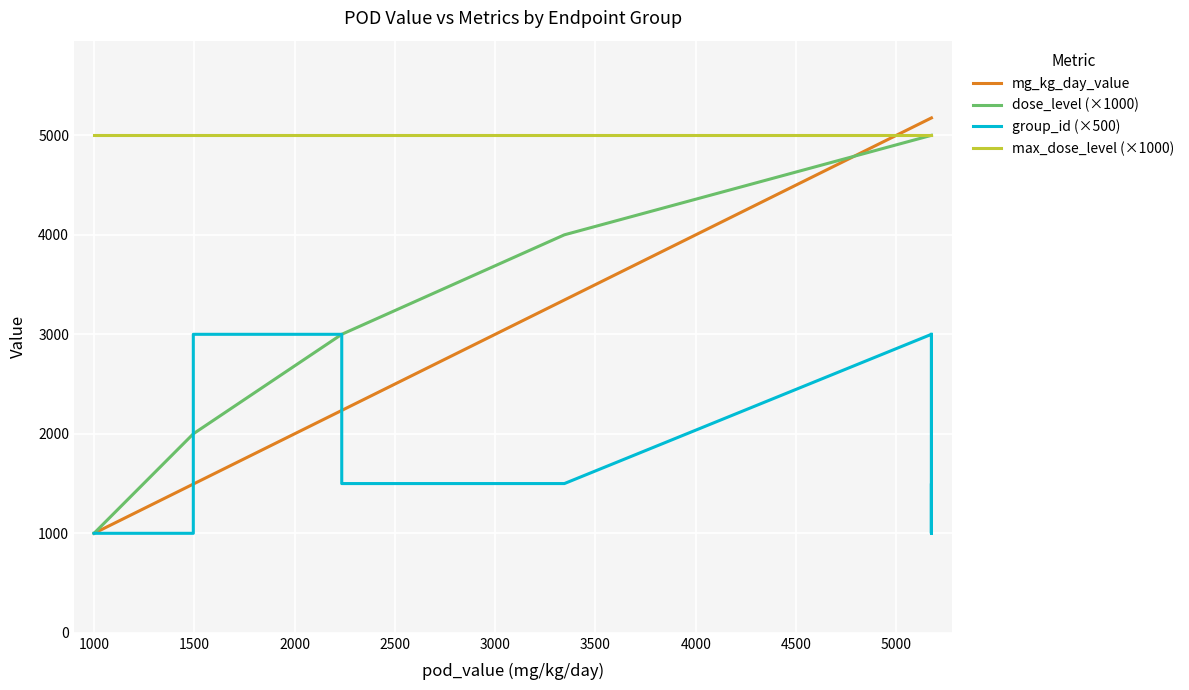

What is the approximate value of group_id (×500) at 2000, to the nearest 10?

3000